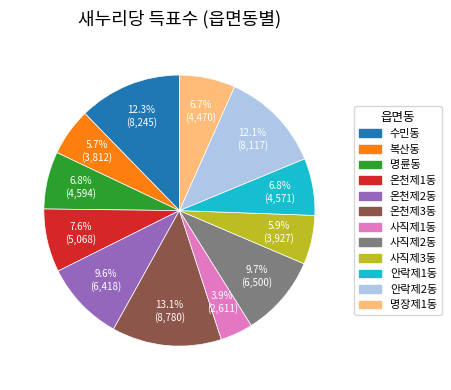

What percentage is NOT represented by 사직제3동?

94.1%